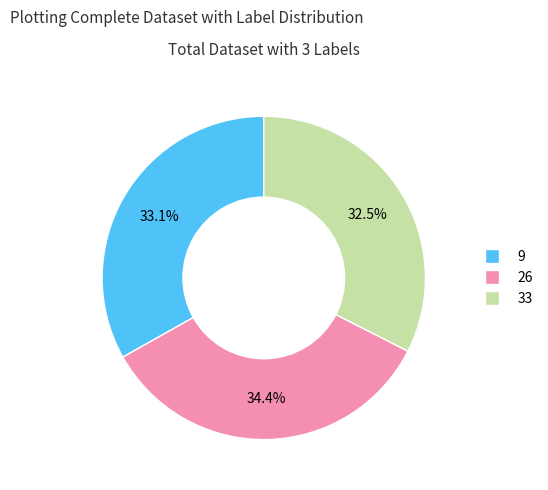

Is it true that 26 is 34% of the pie?

True